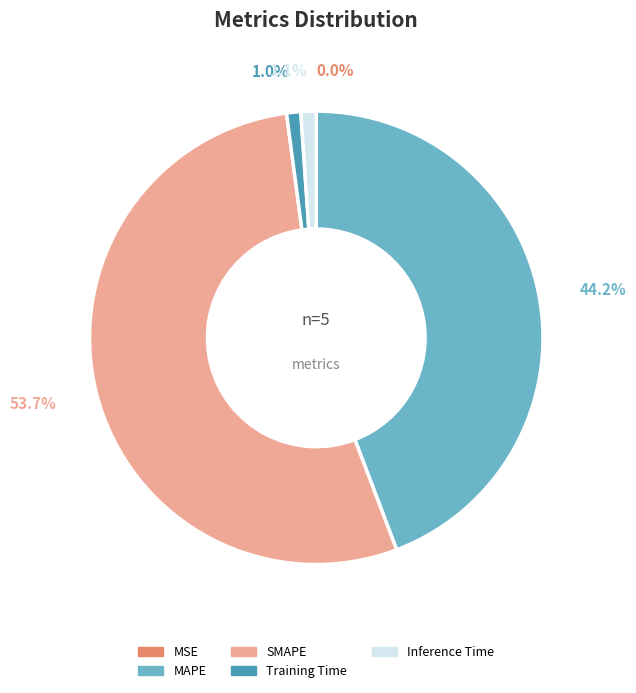

Which category accounts for the majority?

SMAPE